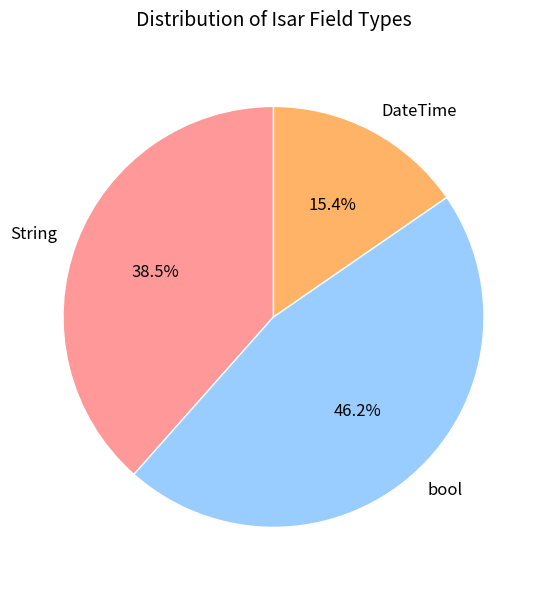

Which category has the smallest portion of the pie?

DateTime